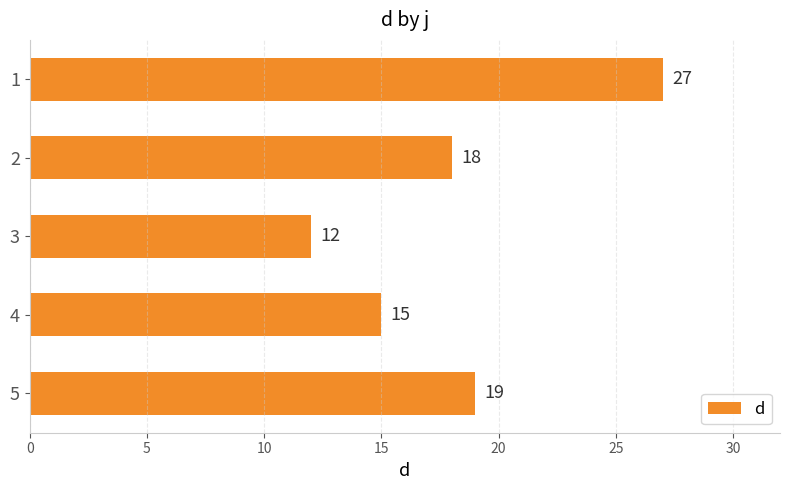

Is it true that the value at 4 is 22?

False